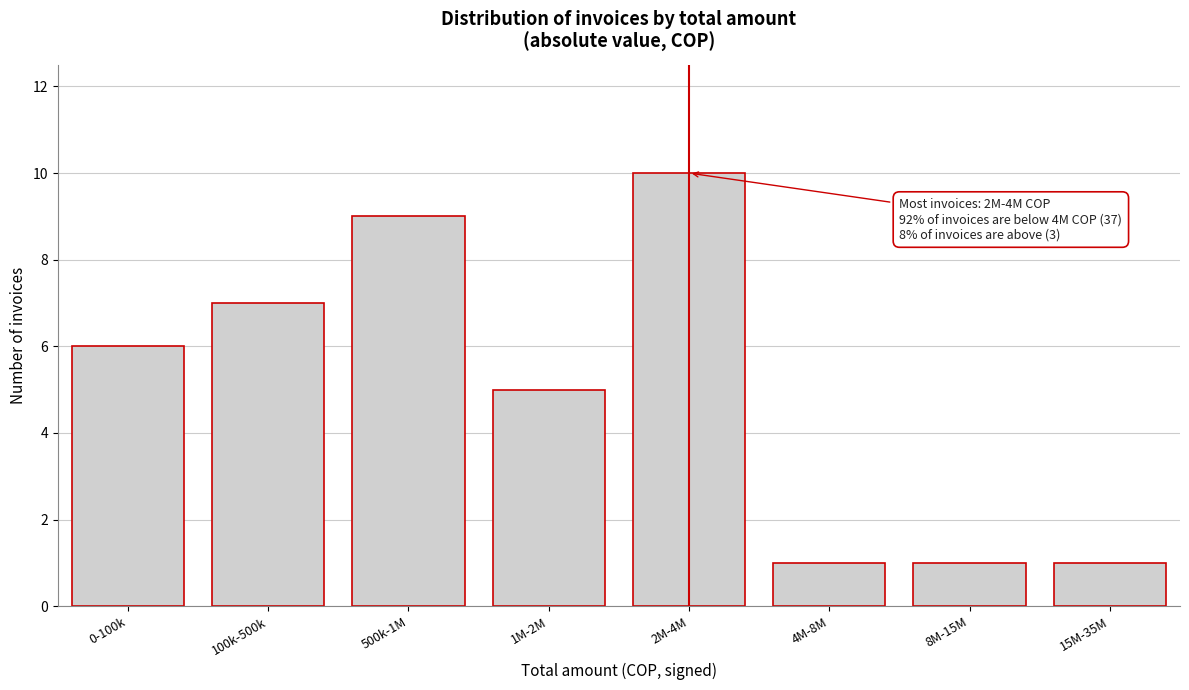

Reading left to right, transcribe all the data shown in this chart.

6	7	9	5	10	1	1	1